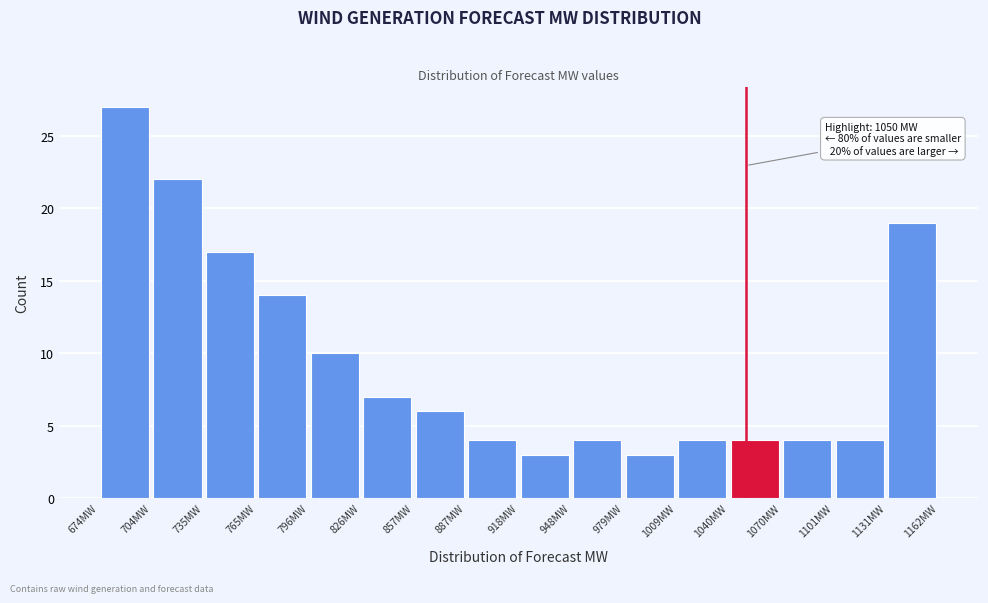

Which range on the x-axis has the tallest bar?

675 to 705